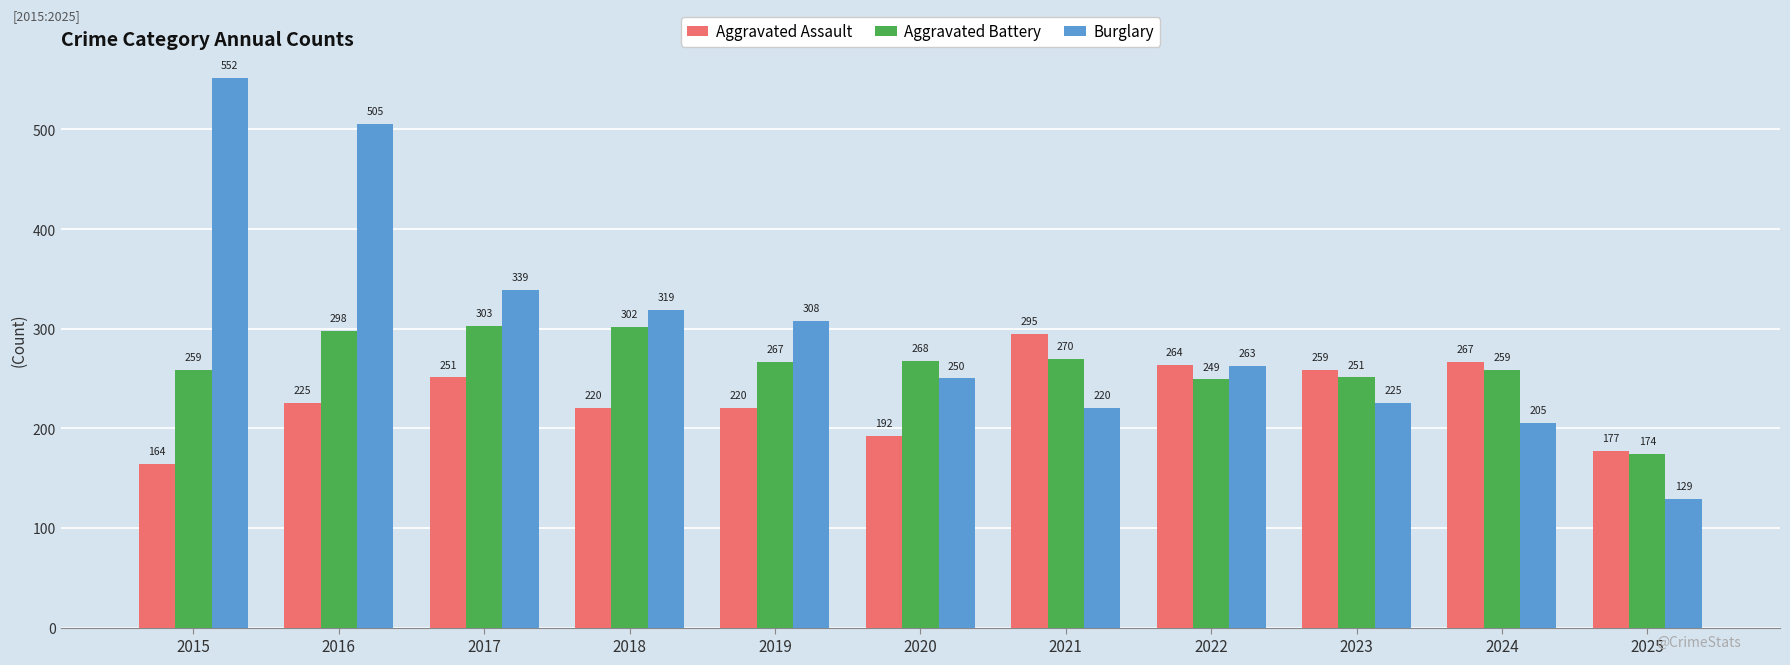

Rank the series by their maximum value, from lowest to highest.

Aggravated Assault, Aggravated Battery, Burglary